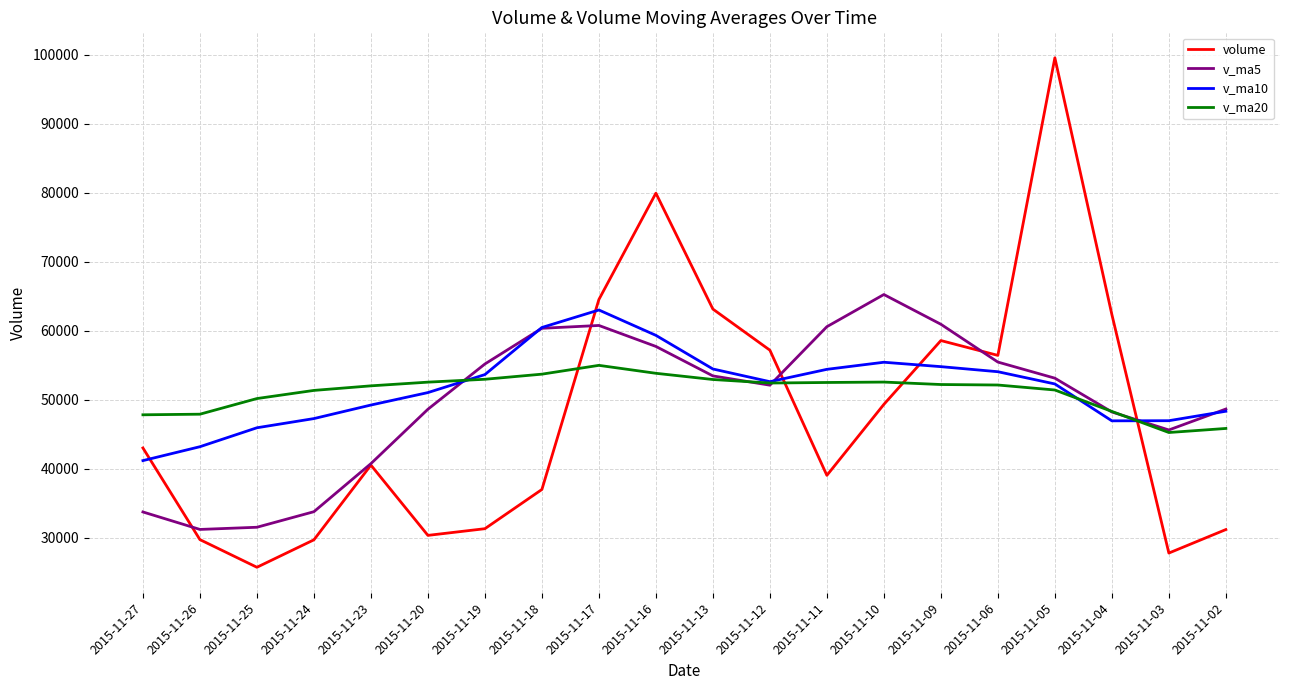

In v_ma5, how many points are lower than both neighbors (excluding endpoints)?

3